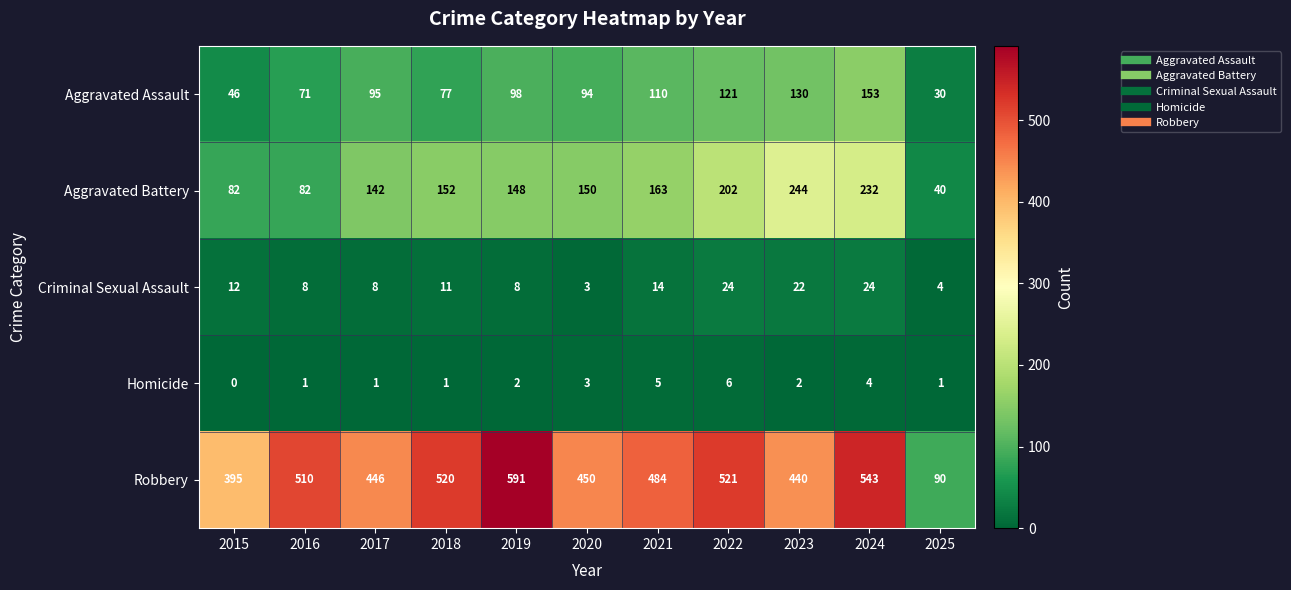

What is the total value across all series at 2015?

535